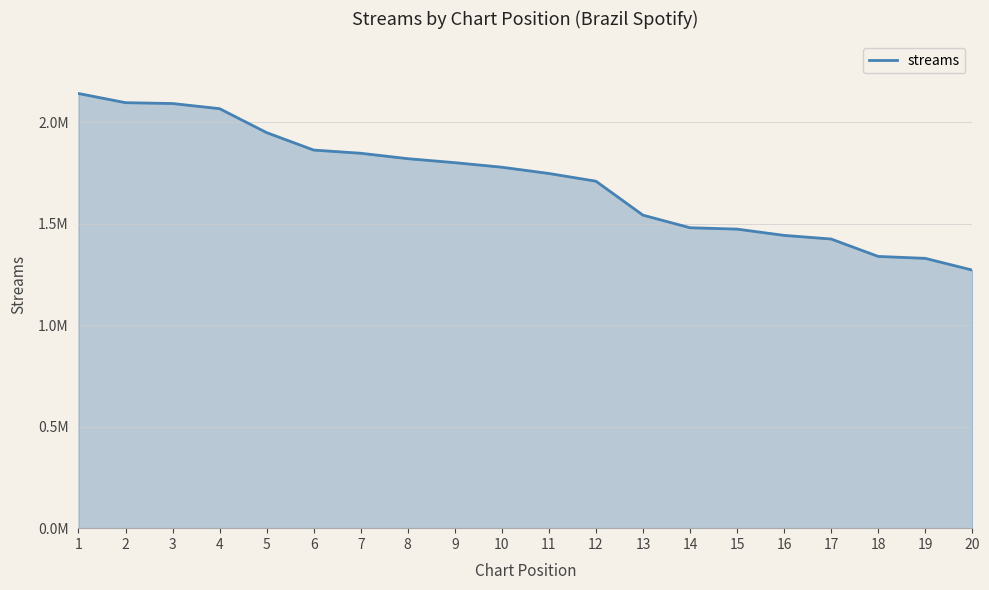

Where does the data first go above 1779174?

1